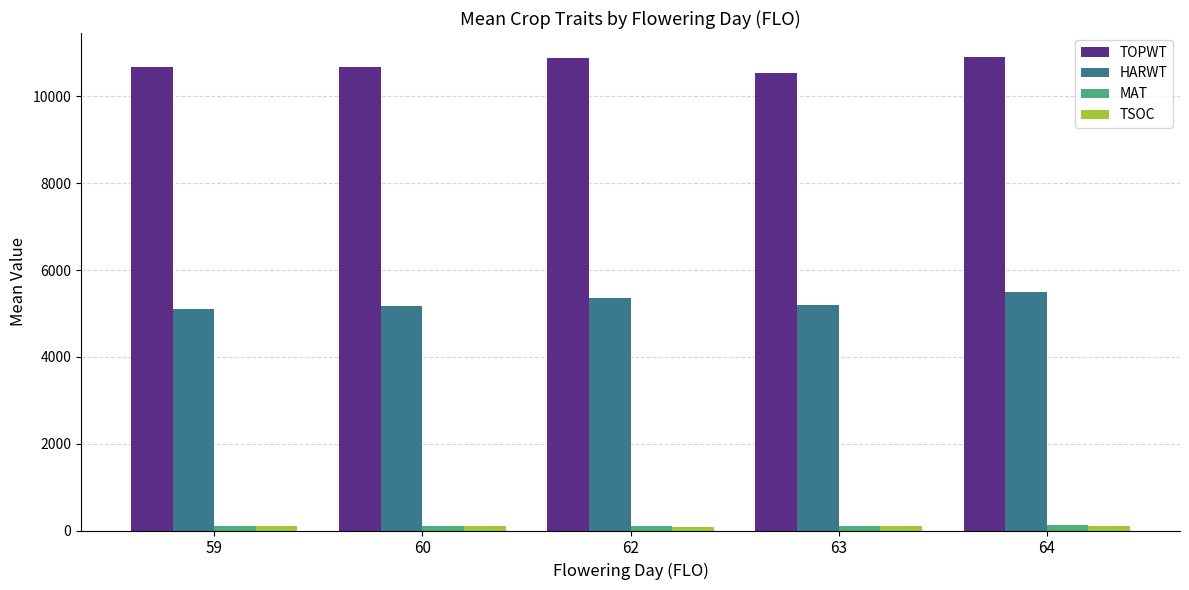

How many values in the TOPWT series are below 10683?

2